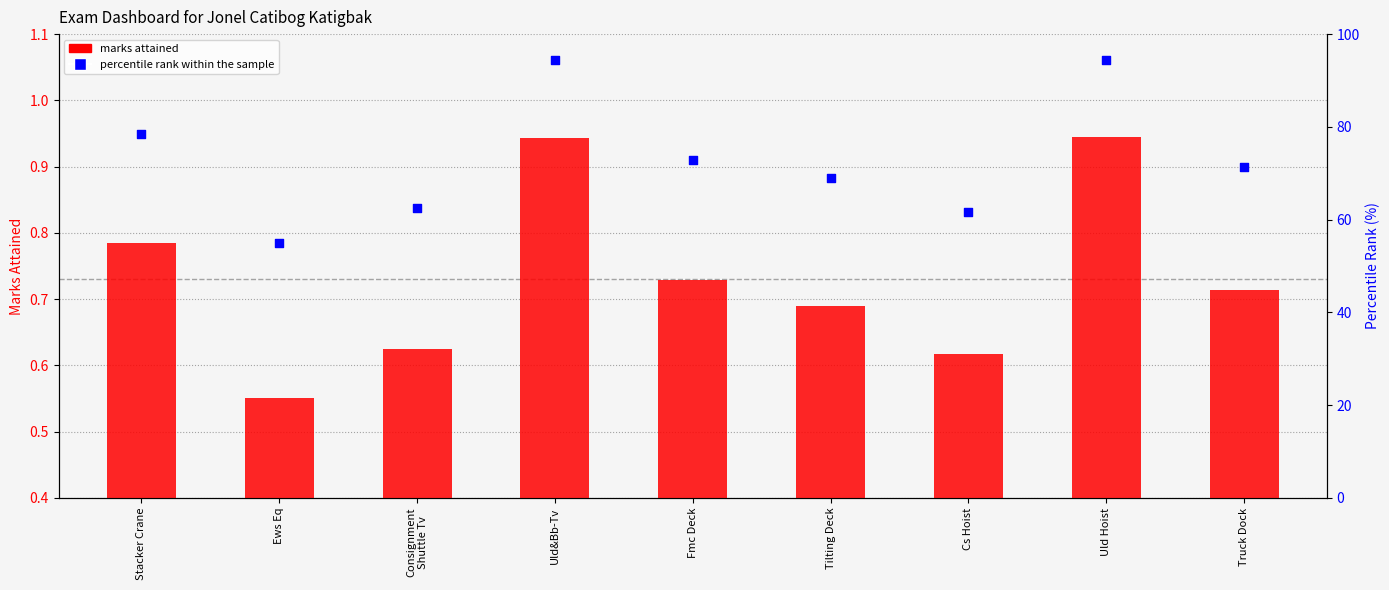

What are all the series names shown in the legend?

marks attained, percentile rank within the sample